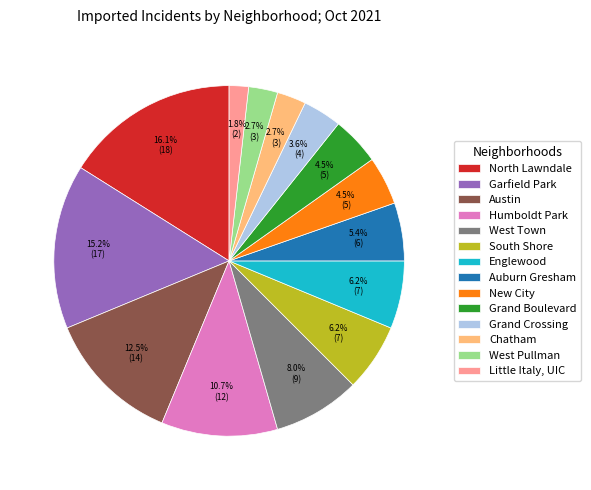

True or false: Humboldt Park accounts for 23% of the total.

False